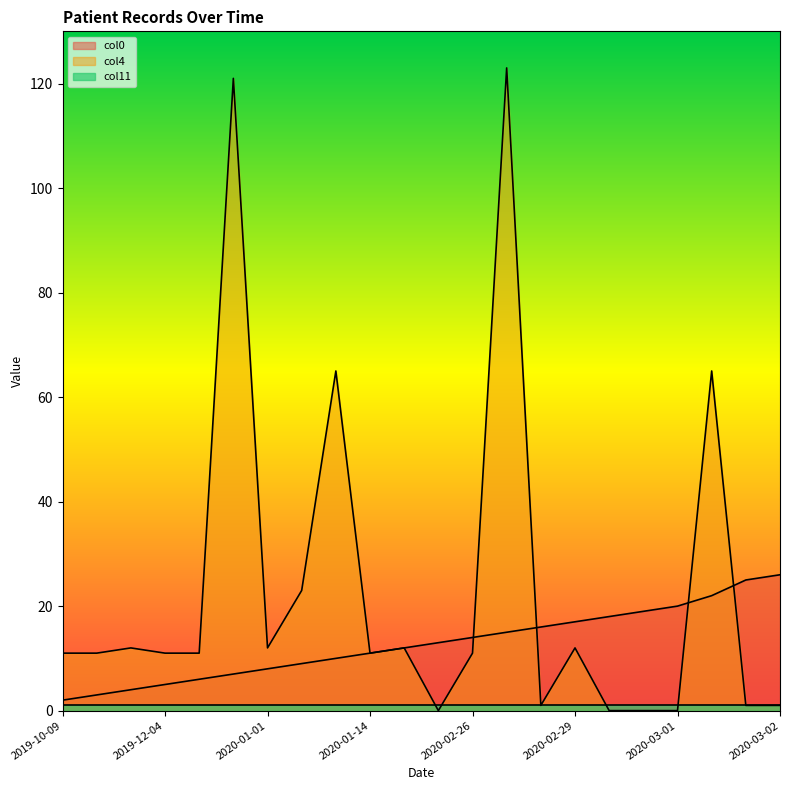

What is the maximum value for col0?

26